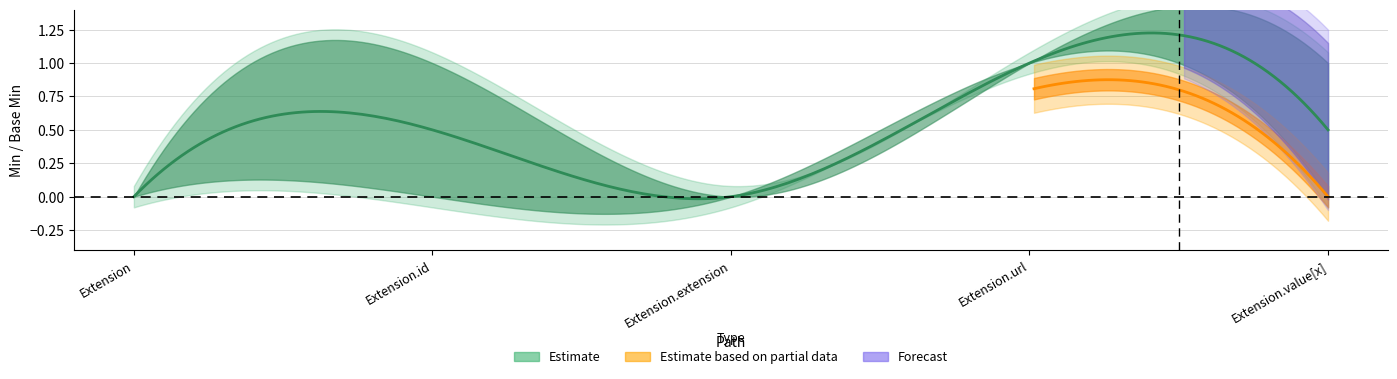

What position from the right is Extension?

5